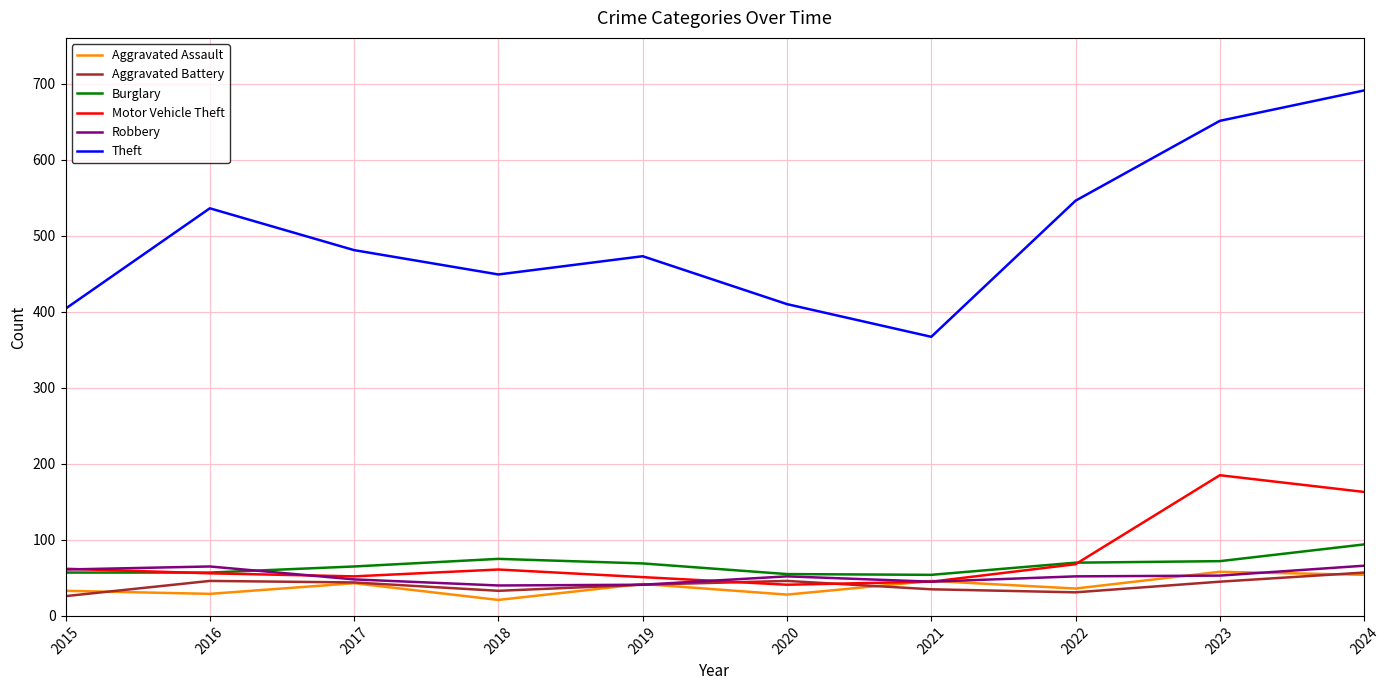

True or false: Aggravated Battery has a value of 41 at 2019.

True